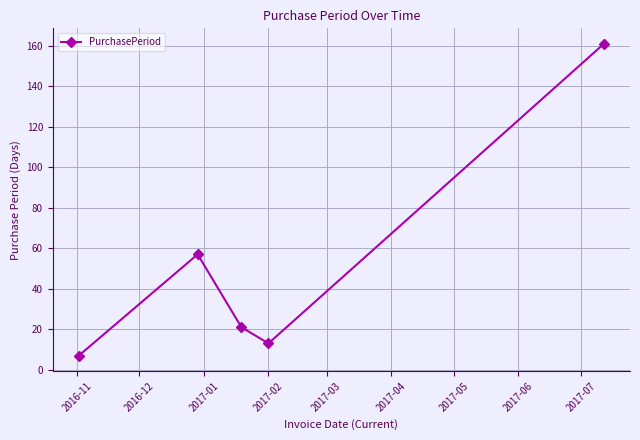

How many interior local valleys (lower than both neighbors) does the data have?

1